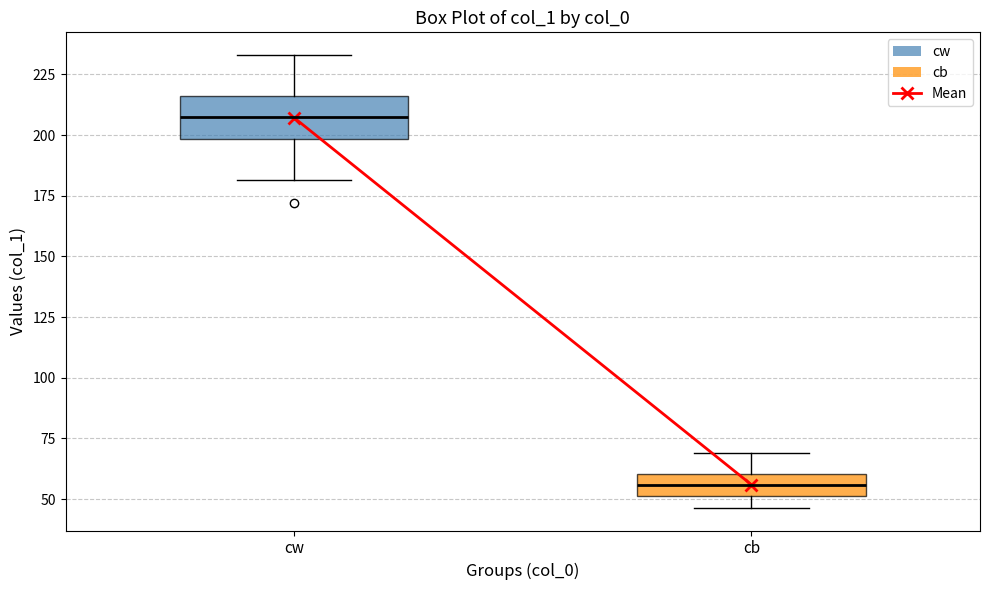

Comparing the boxes themselves (not the whiskers), which one is the tallest?

cw